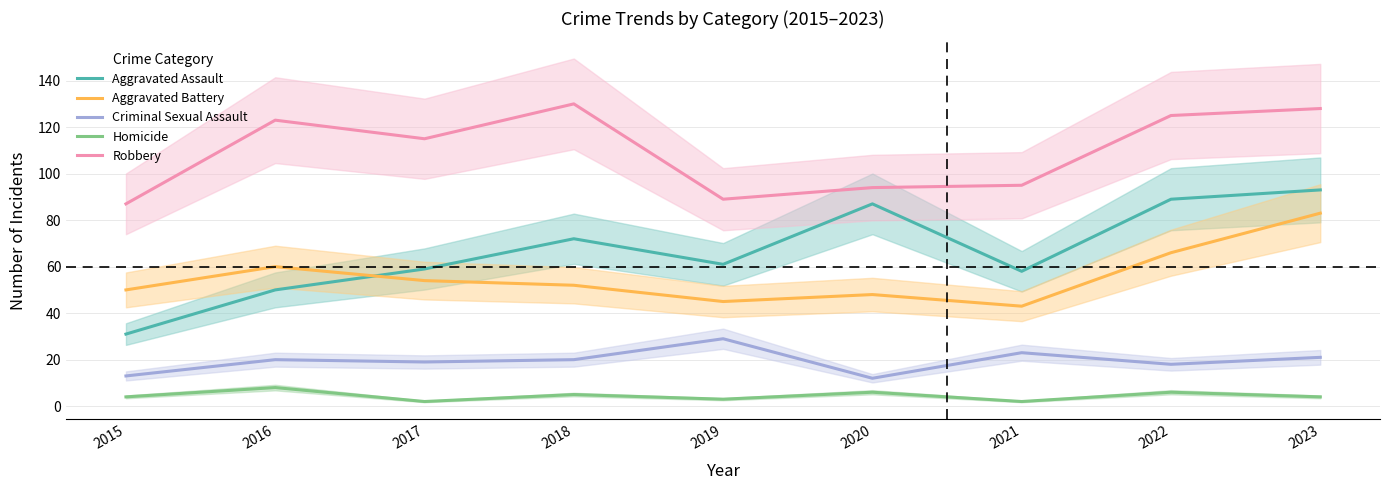

What is the value of the Criminal Sexual Assault point at the 1st from the left?

13